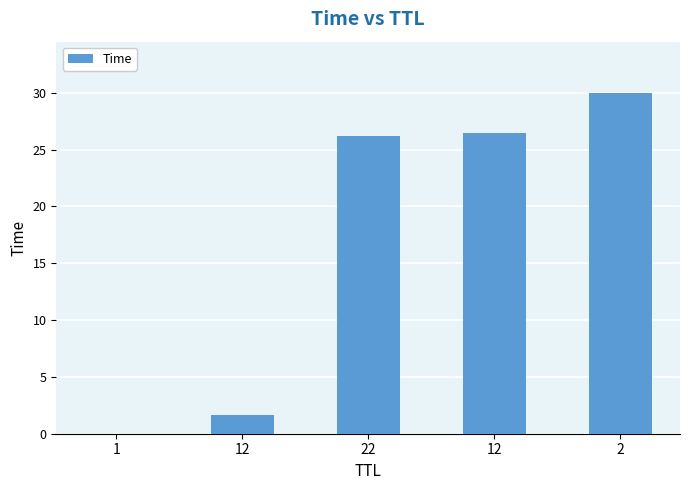

List the labels in order of value, largest first.

2, 12, 22, 12, 1